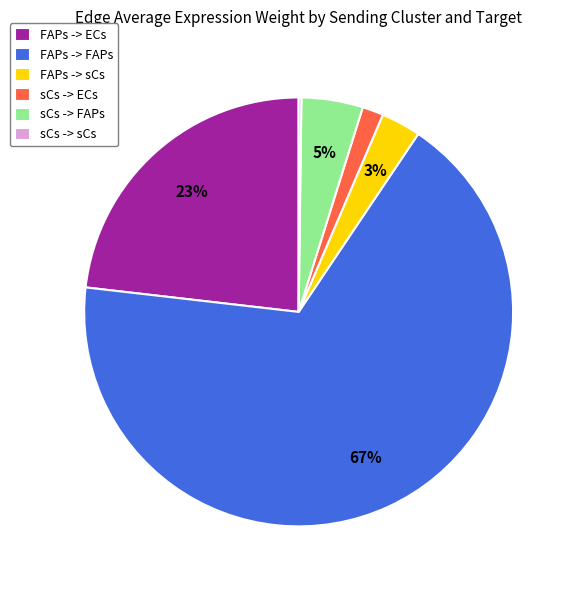

Between FAPs -> FAPs and sCs -> FAPs, which is larger?

FAPs -> FAPs